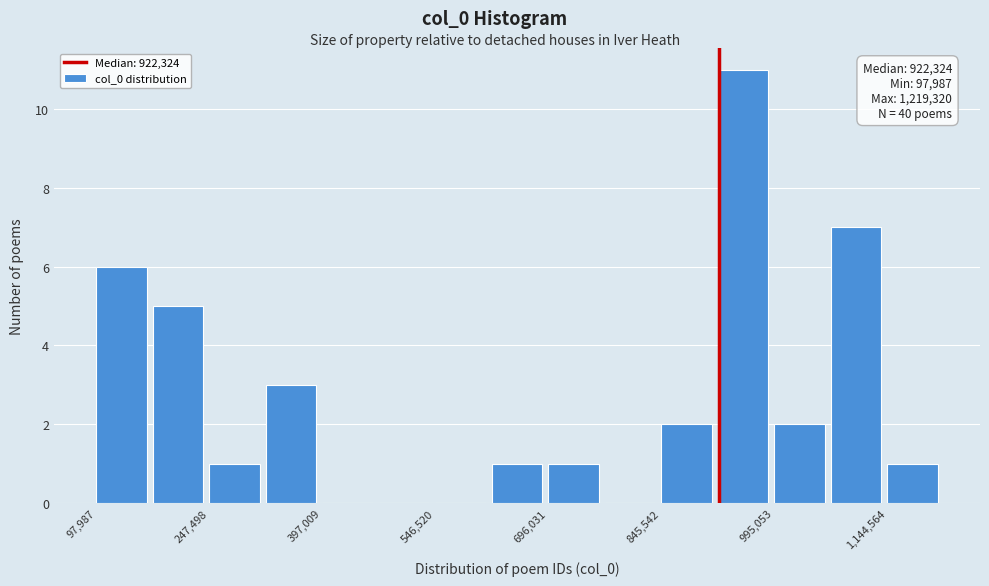

Read against the x-axis, roughly where is the centre of the tallest bar?

960000